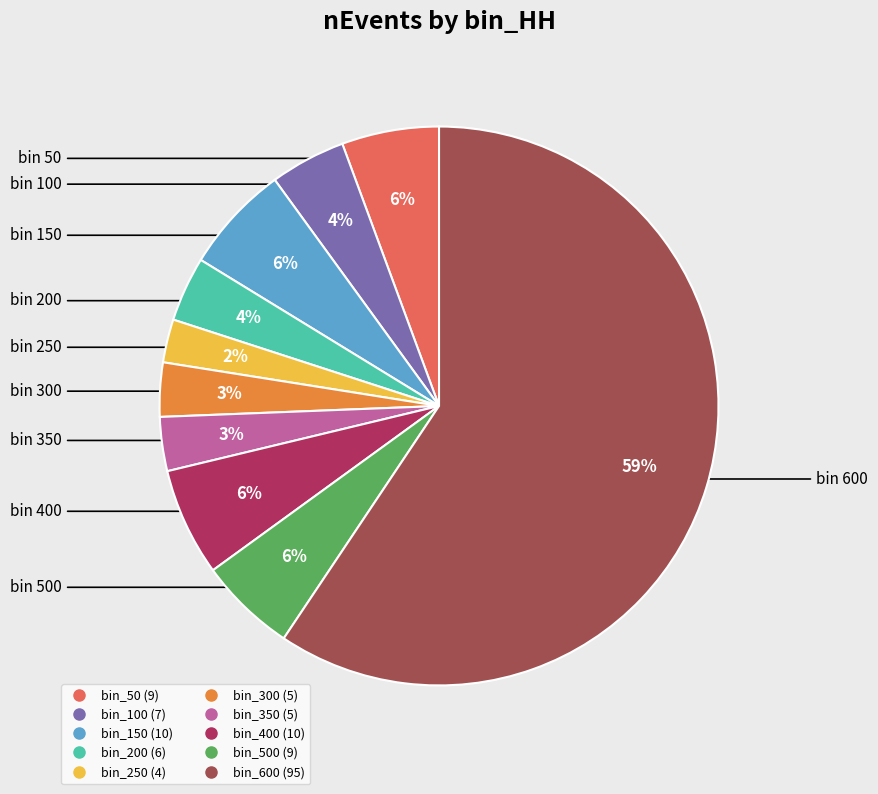

How many slices are in this pie chart?

10